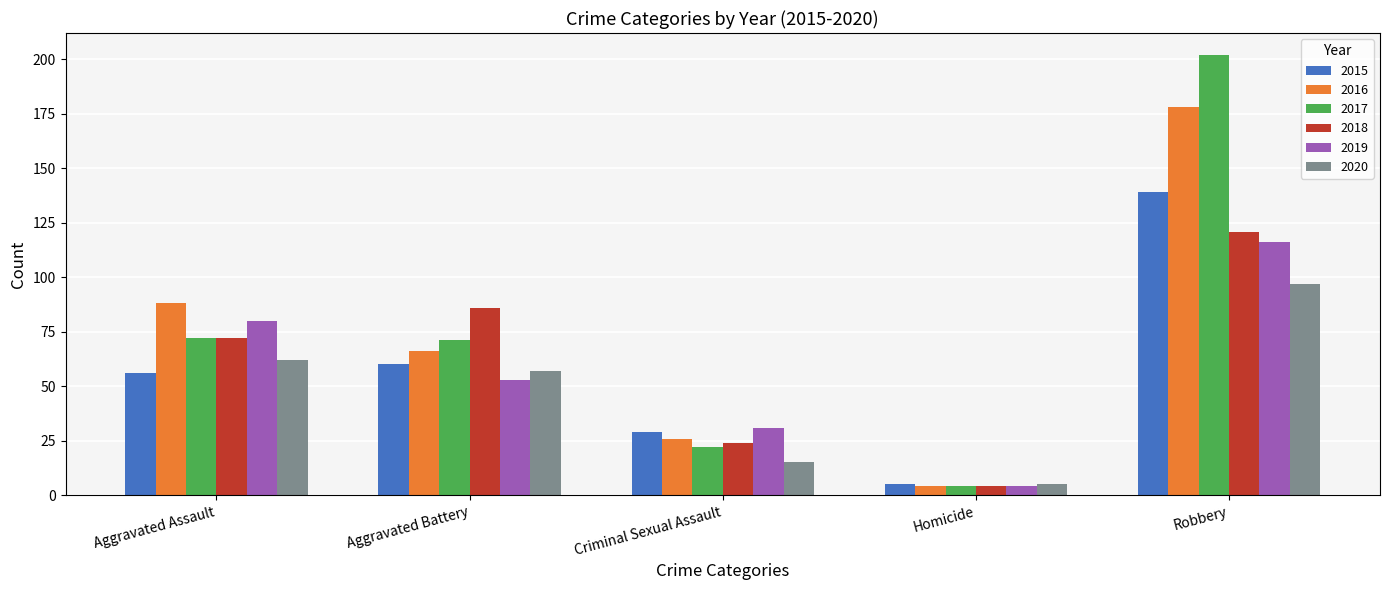

Count the number of data series in this chart.

6